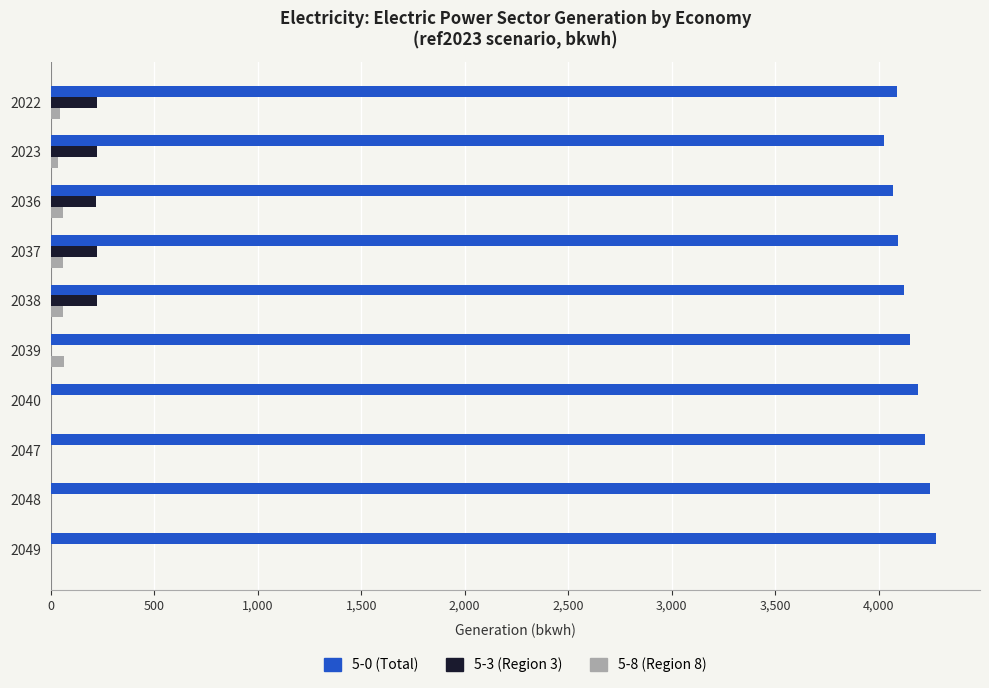

The value of 5-3 (Region 3) at 2039 is 0.0. True or false?

True